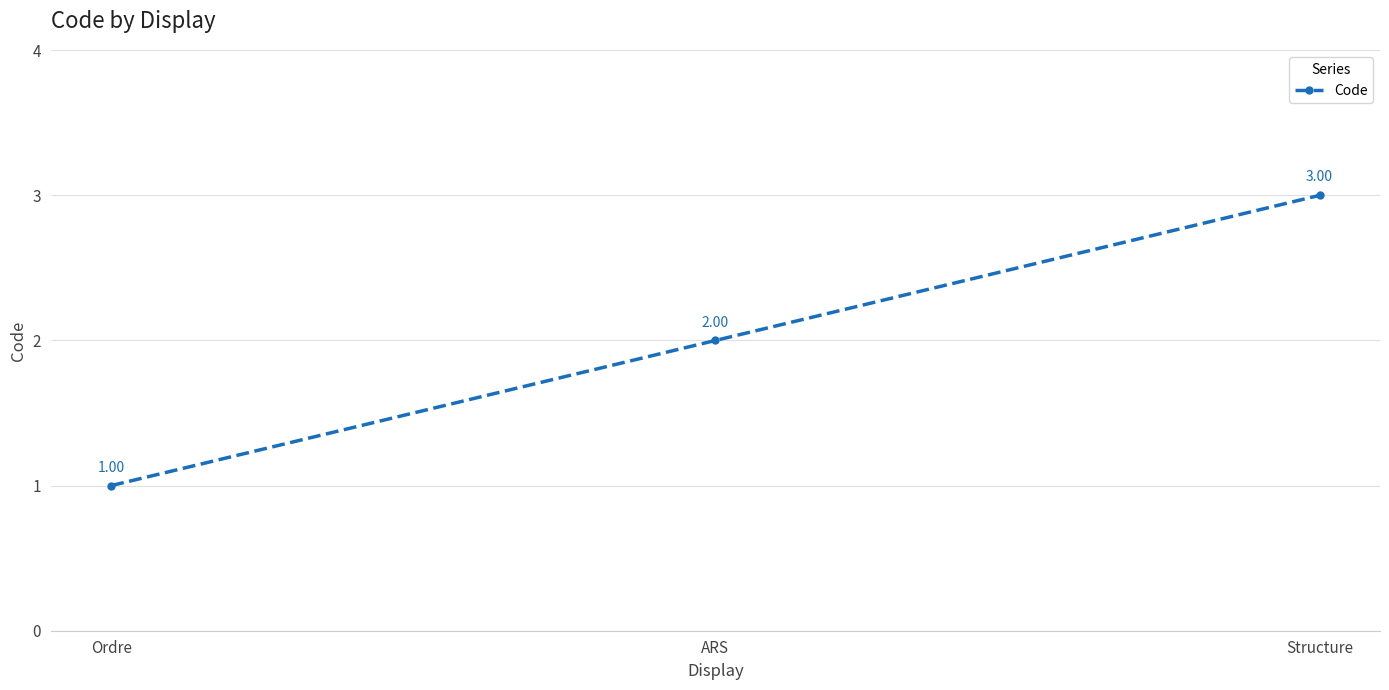

How many data points are less than 2?

1